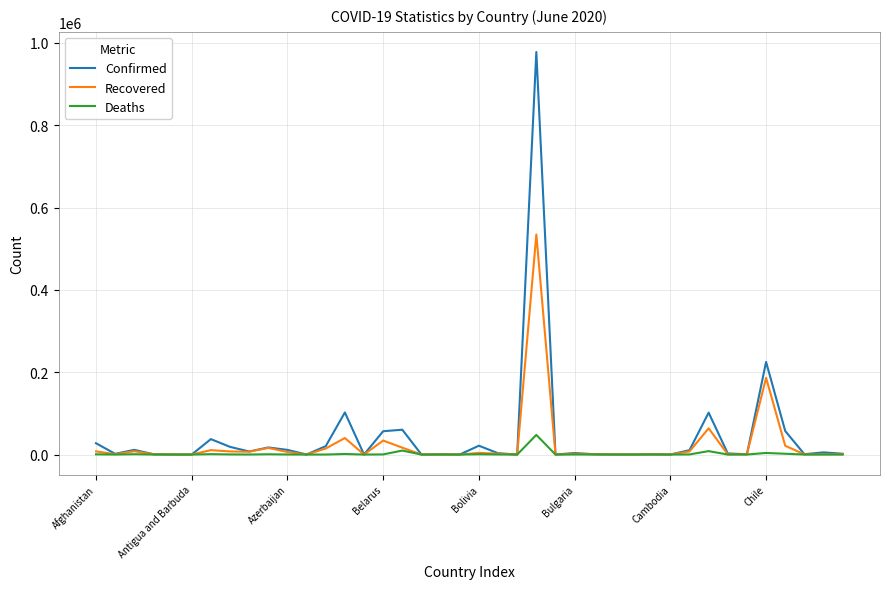

What is the maximum value for Deaths?

47748